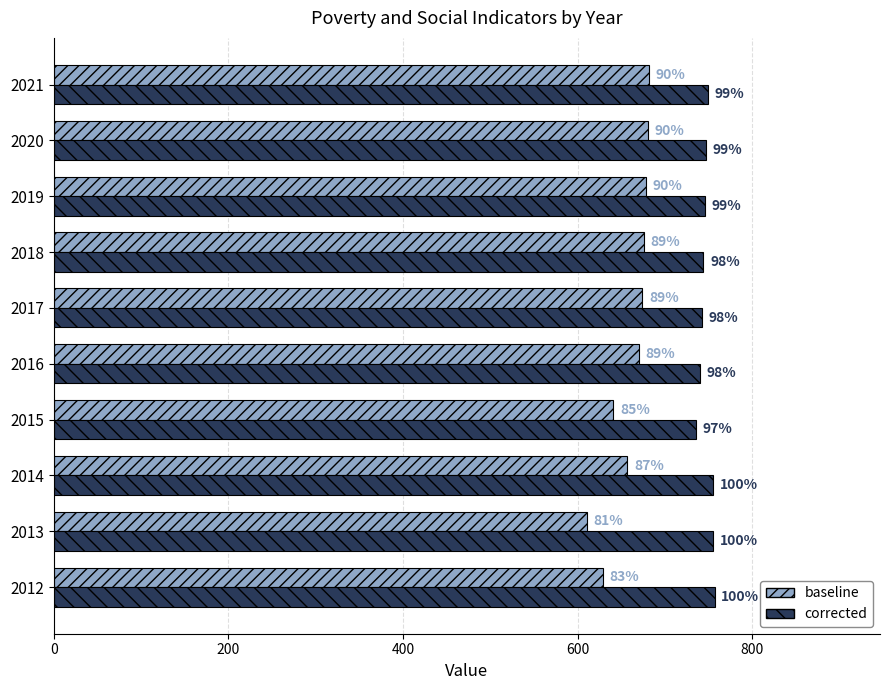

Which series has the widest spread of values?

baseline